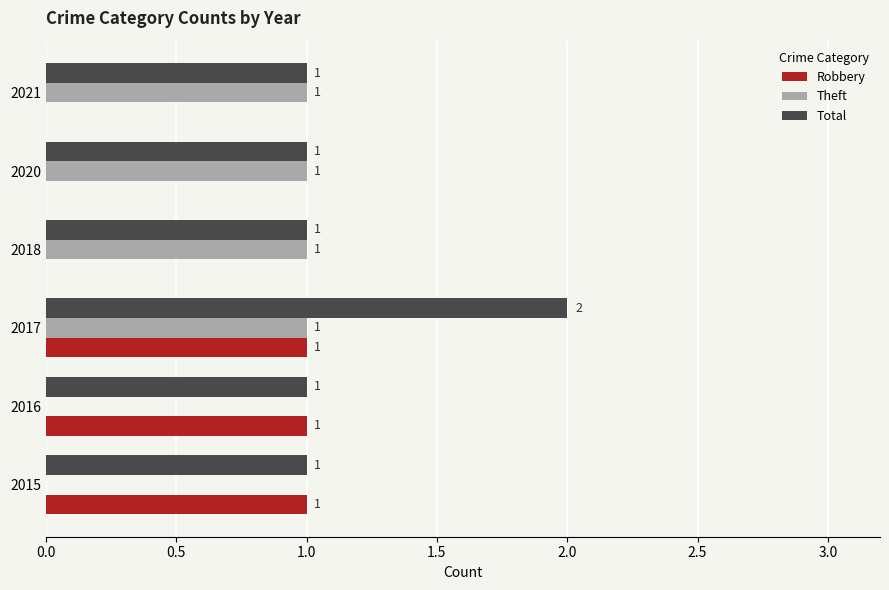

How many Theft values are between 0 and 1?

6